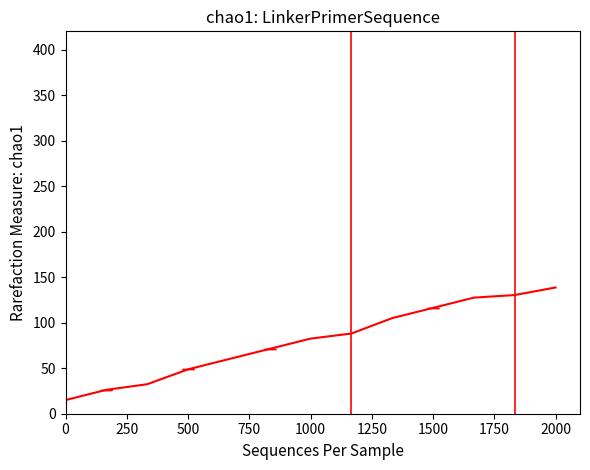

What is the minimum value shown in the chart?

15.0